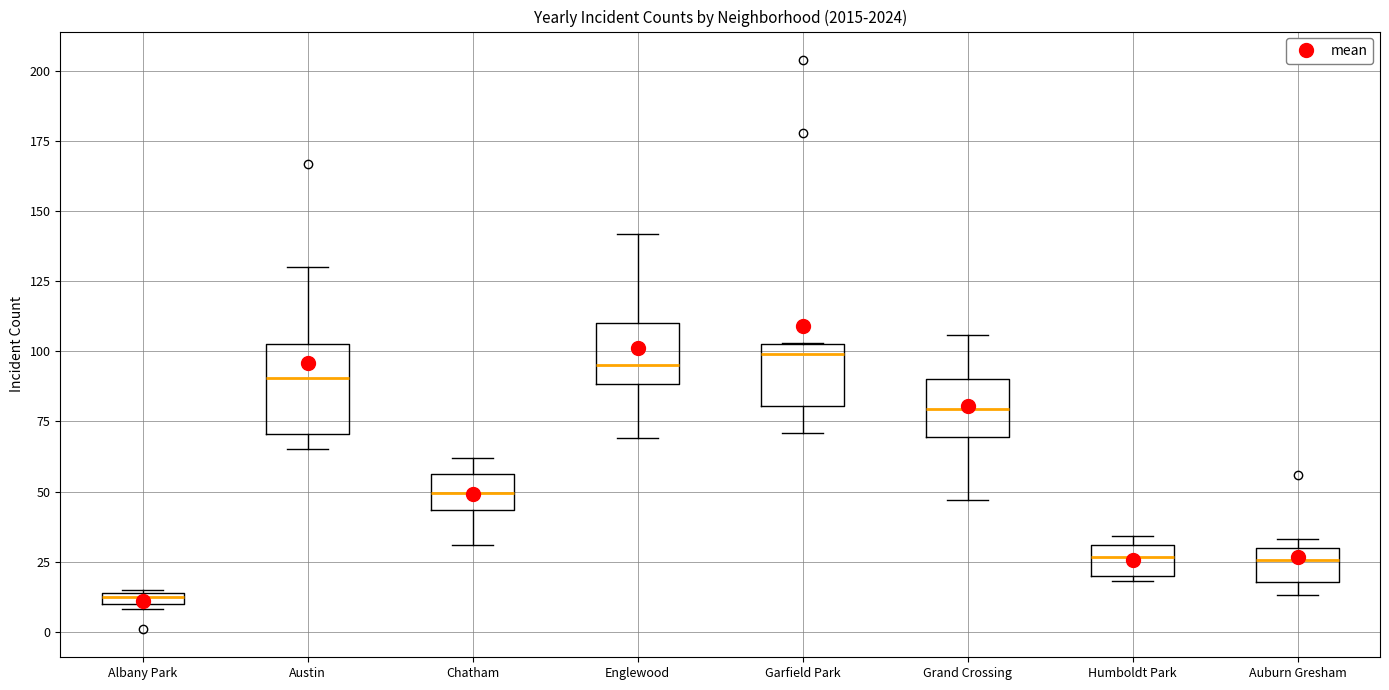

Comparing the boxes themselves (not the whiskers), which one is the tallest?

Austin